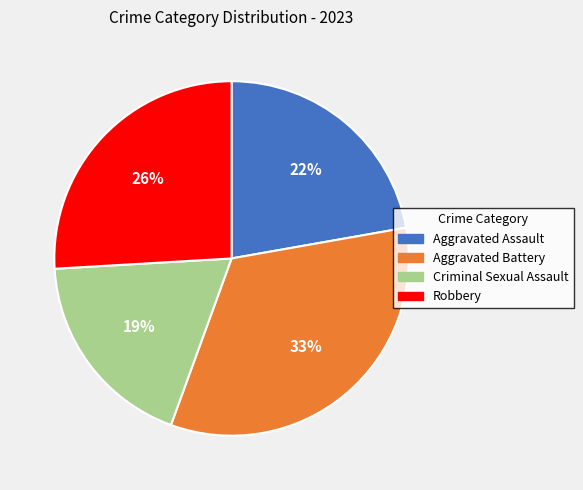

To the nearest percent, what is the average slice percentage?

25%